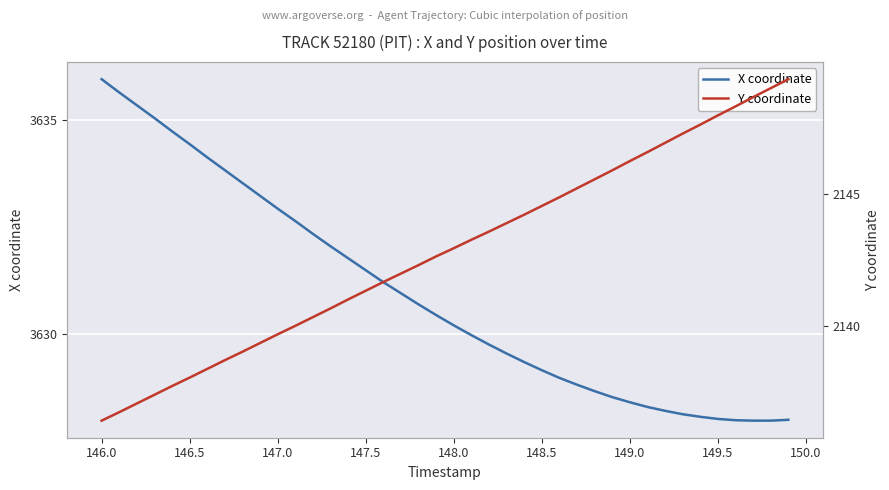

What is the highest value of the X coordinate series?

3636.0